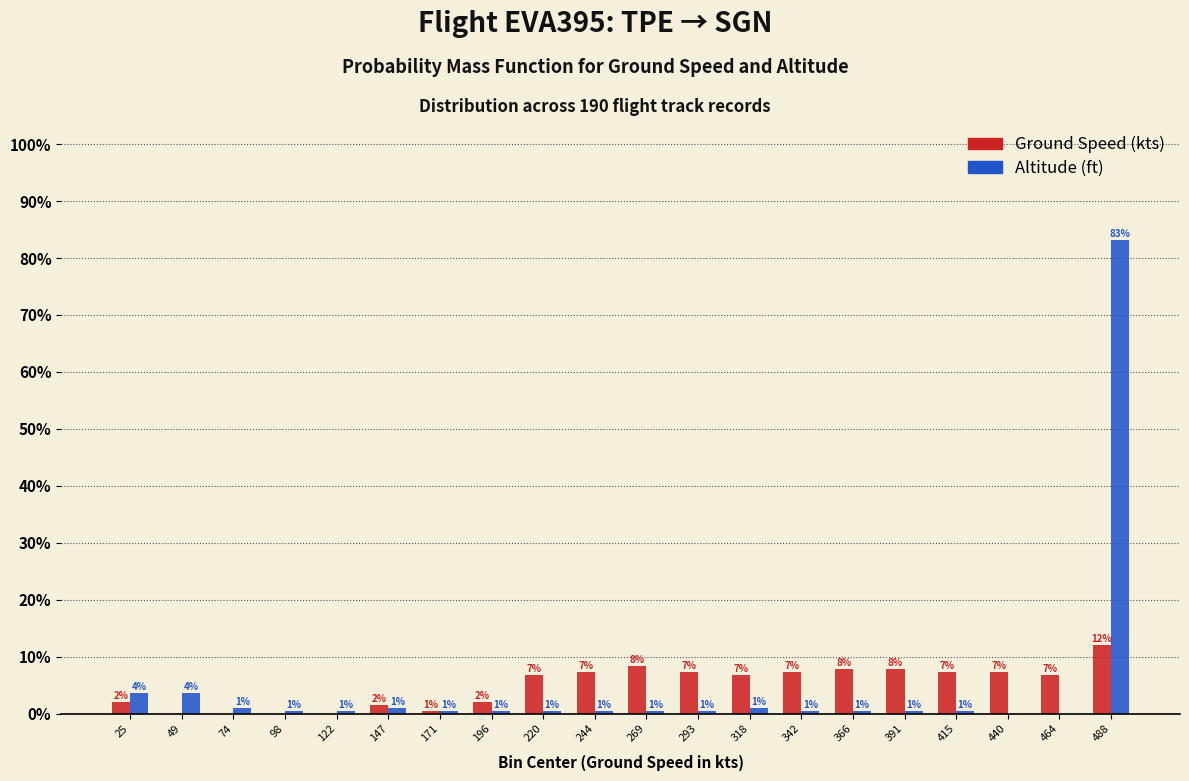

The Ground Speed (kts) series shows 3.0 at 464. True or false?

False